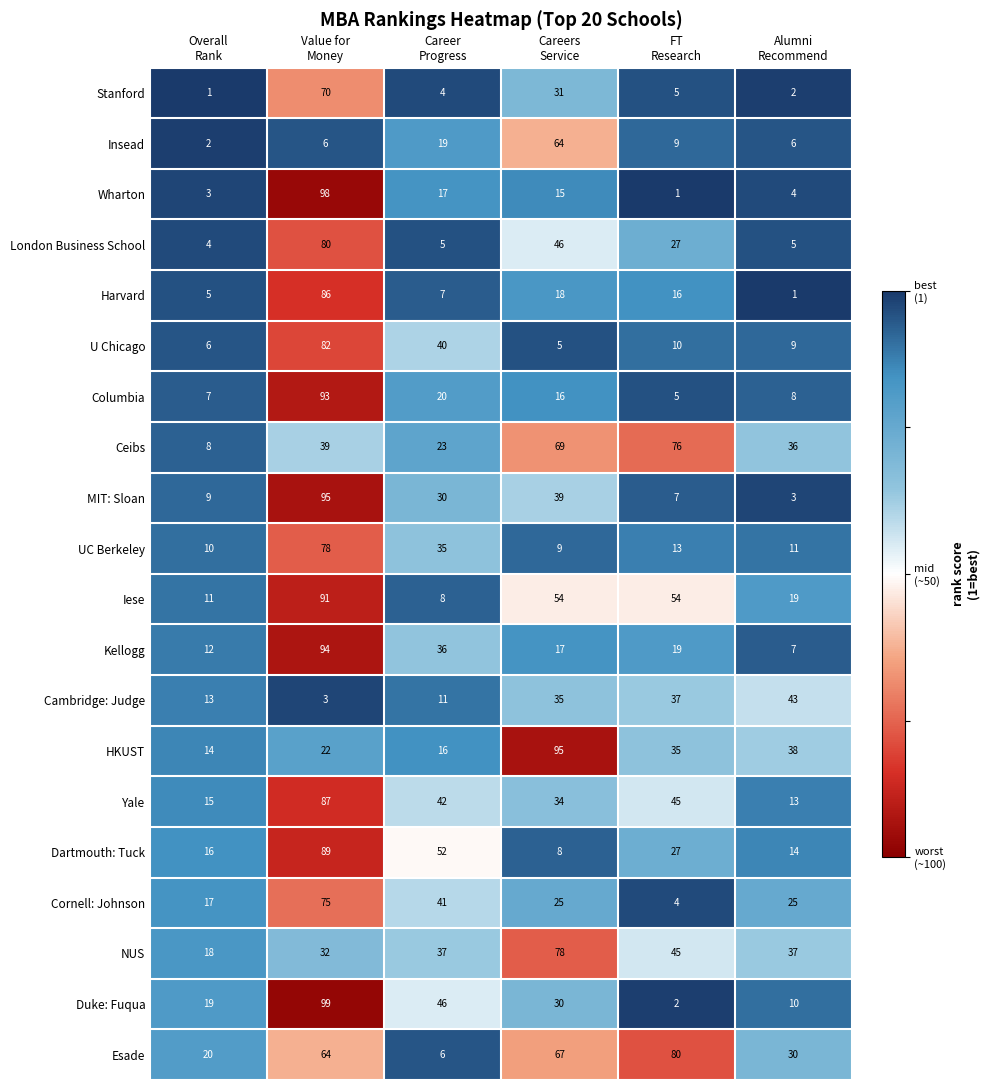

How many Ceibs values are between 23 and 69?

4